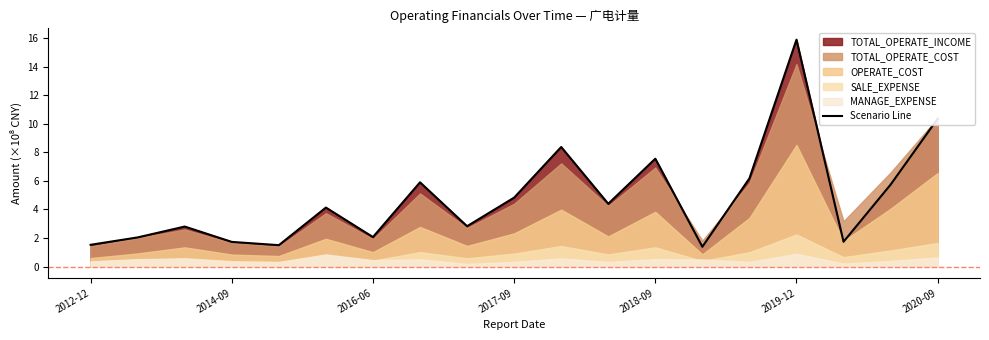

What is the lowest value of the Scenario Line series?

1.4